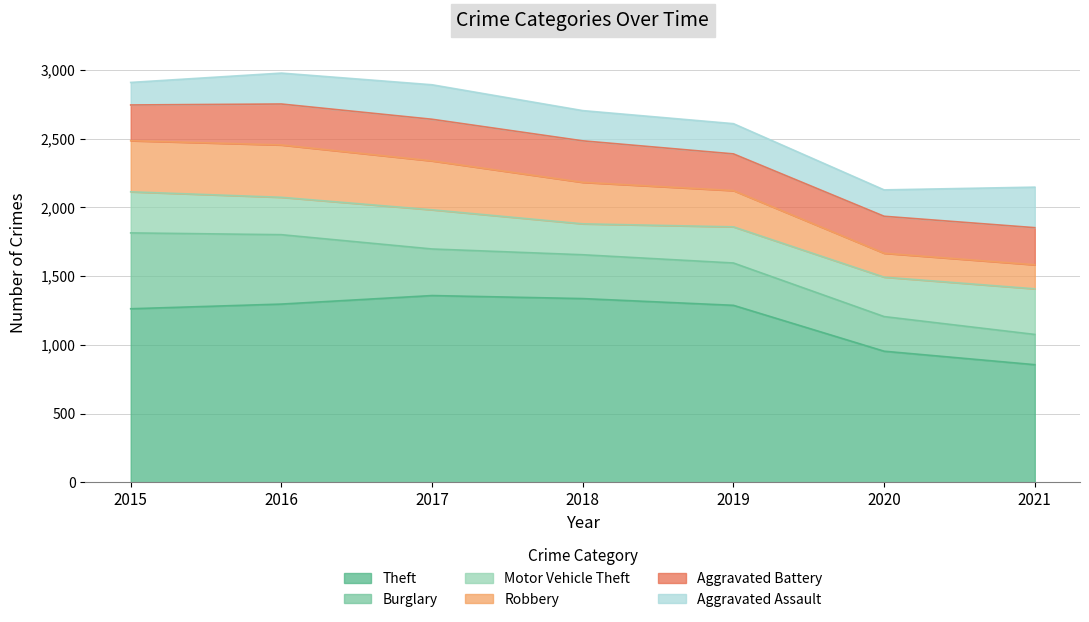

At which category does Motor Vehicle Theft reach its first local peak?

2017